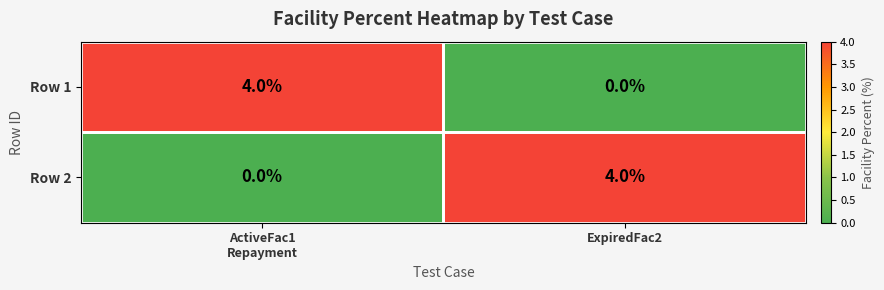

What is the greatest value displayed?

4